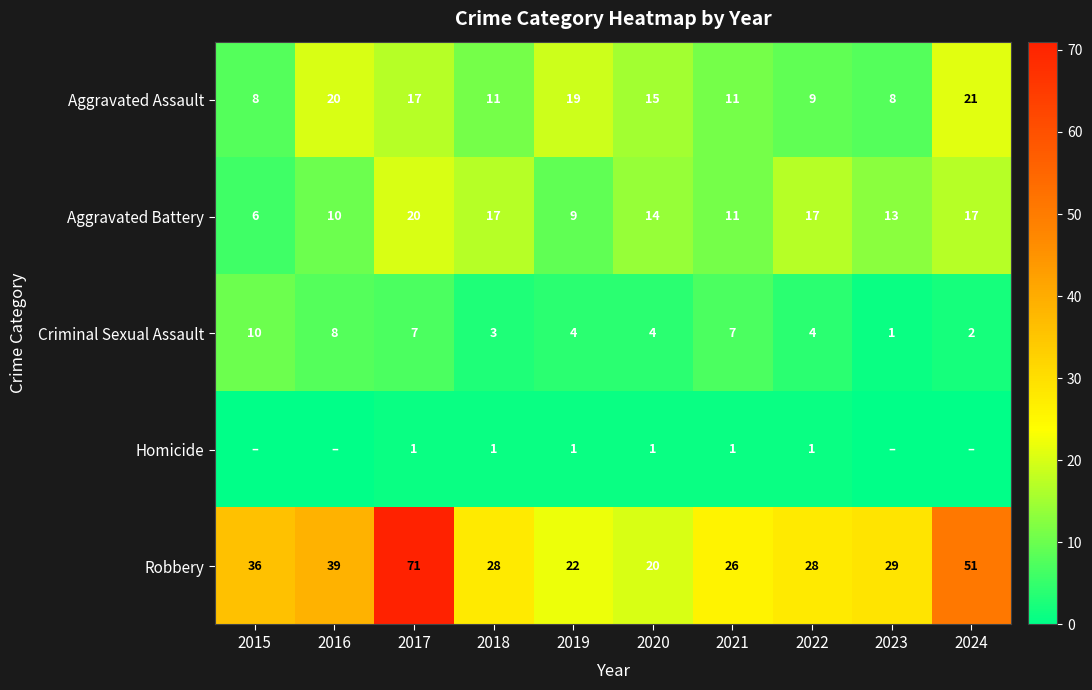

At which label does Robbery reach its peak?

2017